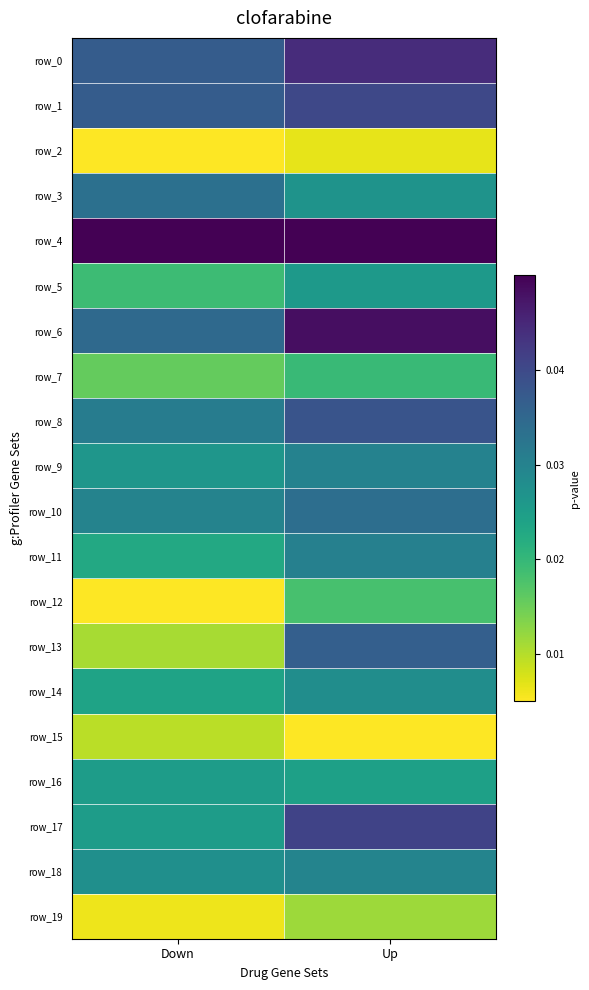

How many row_7 values are between 0 and 1?

2